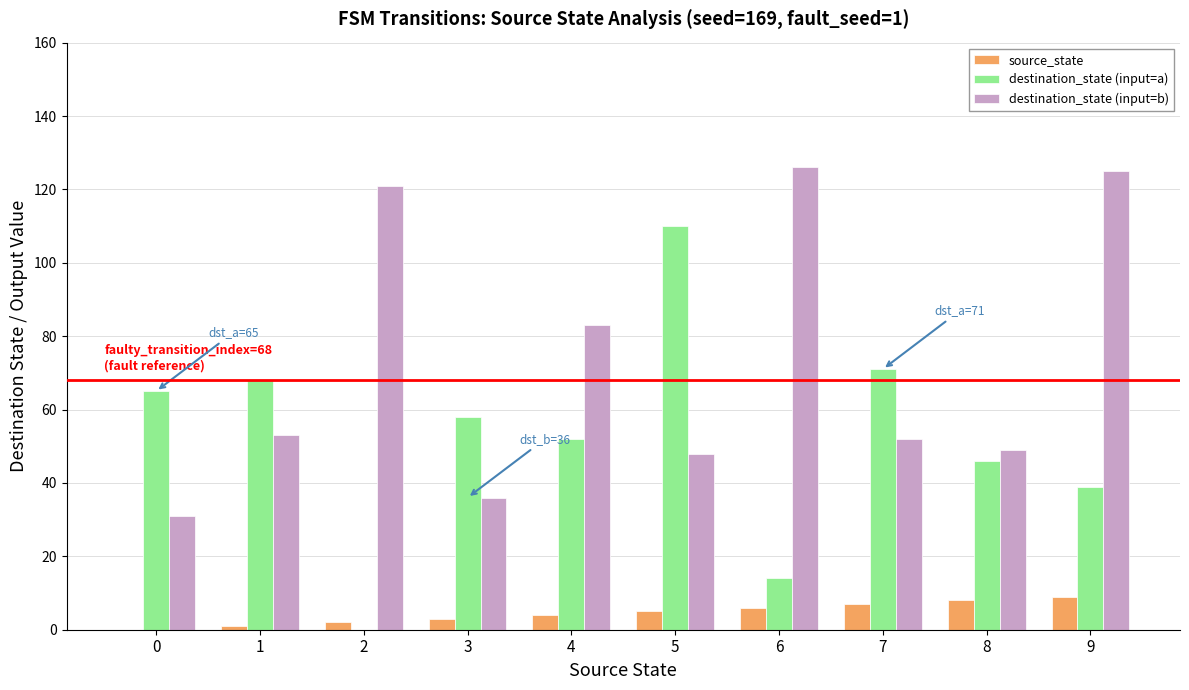

Between 1 and 5, which series saw the biggest shift?

destination_state (input=a)